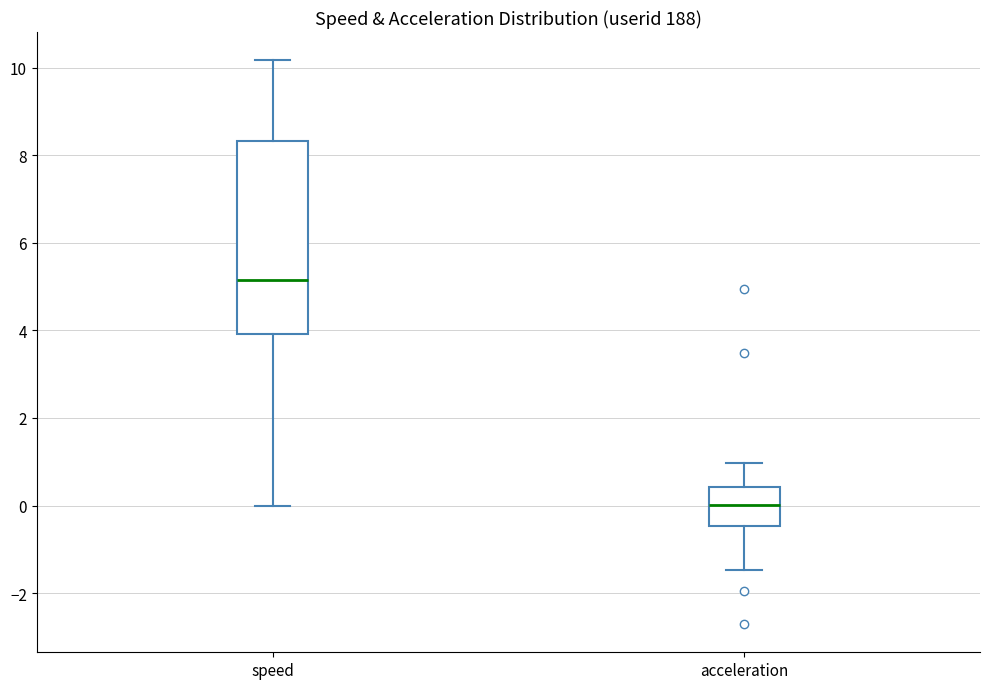

Where is the upper edge of the box for acceleration on the y-axis? The values are not printed on the chart, so give them approximately, as read against the axis.

0.4